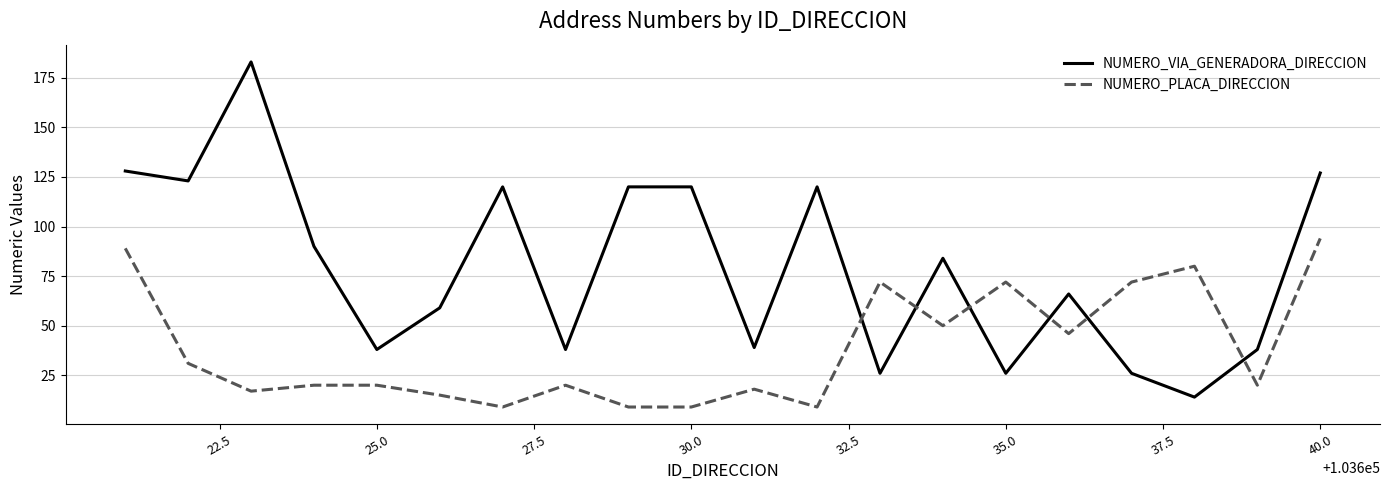

Which series has the largest range (max minus min)?

NUMERO_VIA_GENERADORA_DIRECCION